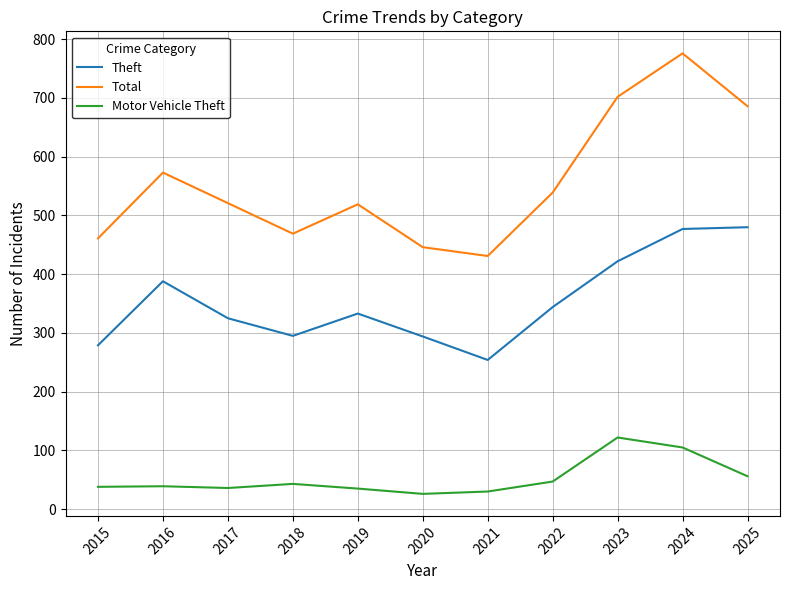

True or false: Motor Vehicle Theft and Theft intersect in this chart.

False